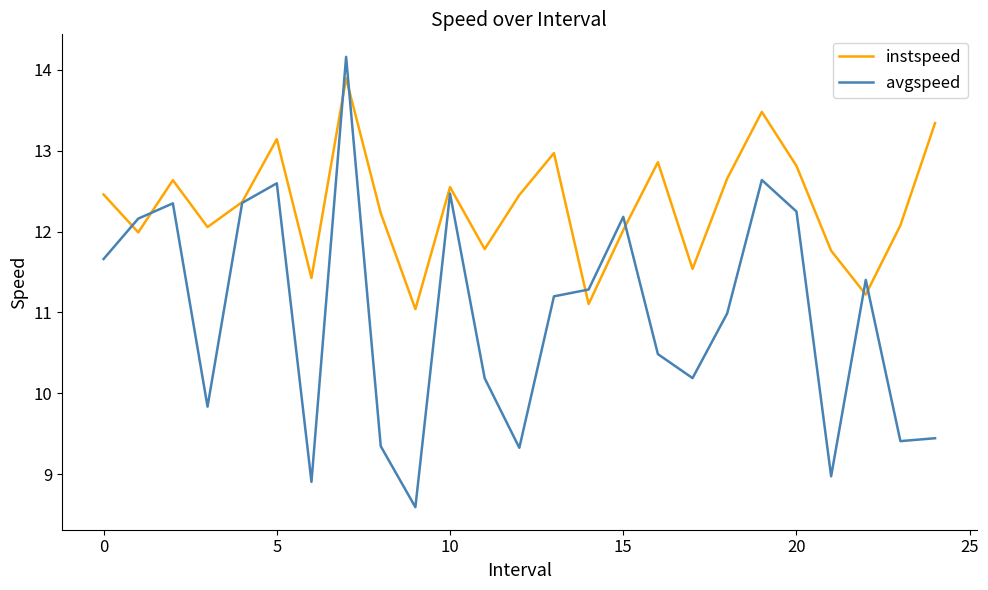

What is the maximum value shown in the chart?

14.2